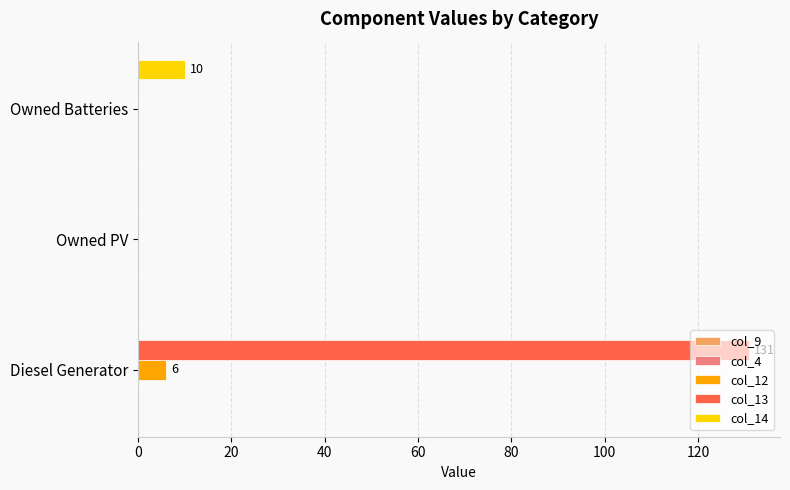

What is the maximum value for col_13?

131